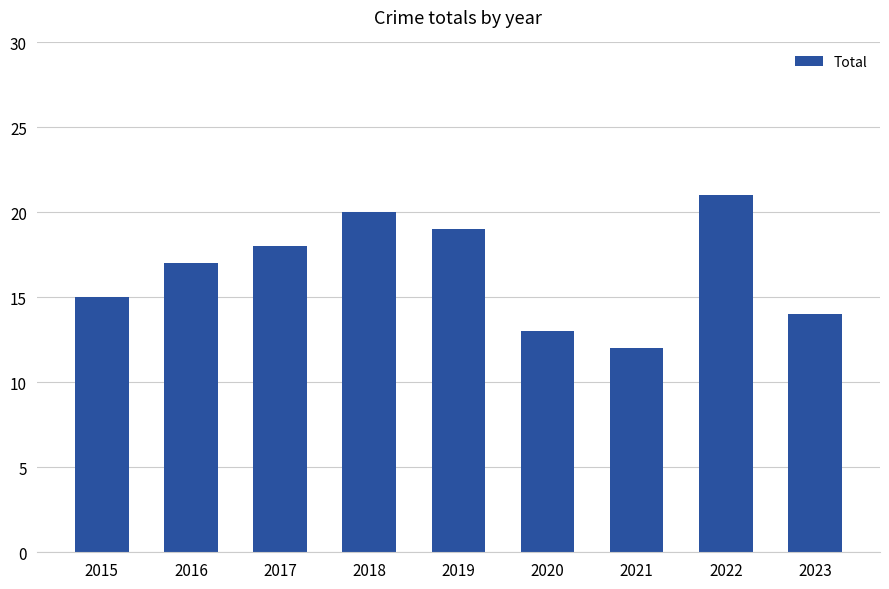

Reading left to right, extract all data points from this chart.

2015=15	2016=17	2017=18	2018=20	2019=19	2020=13	2021=12	2022=21	2023=14